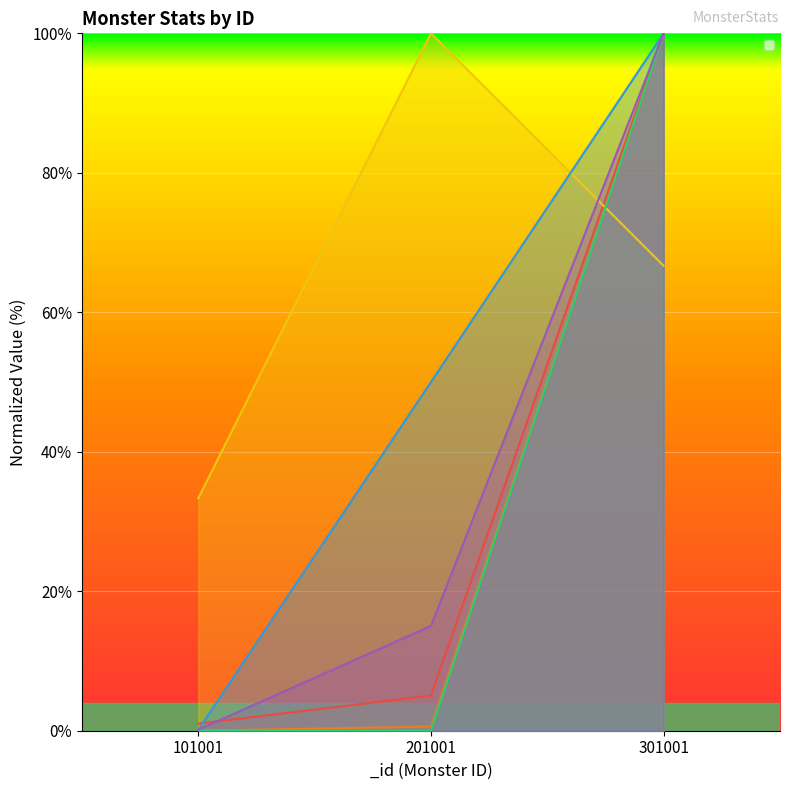

How many data points in _criticalChance are above 50?

1